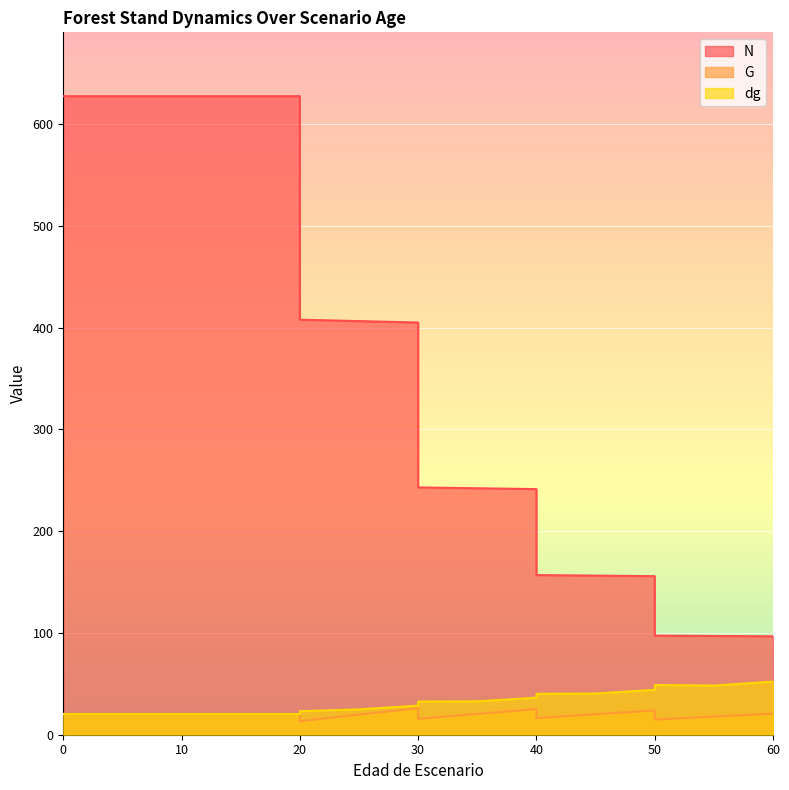

Which has a higher value, 15 or 20?

15